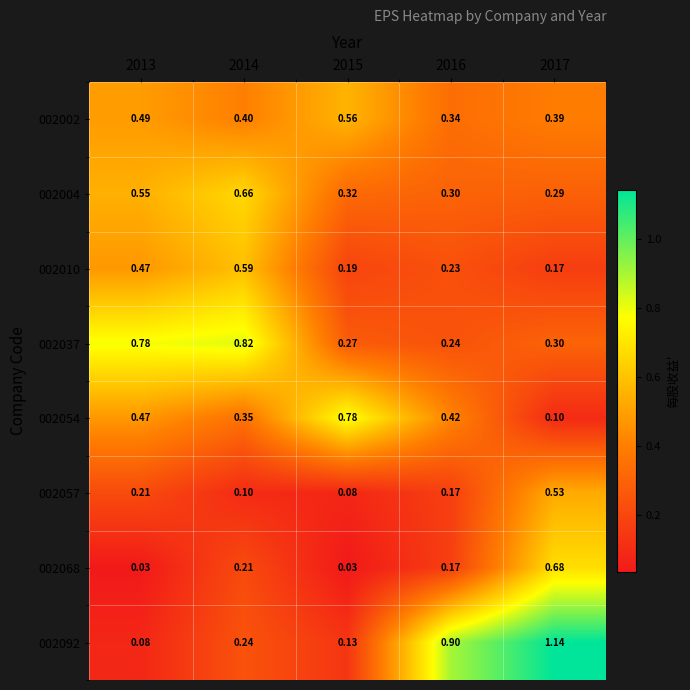

Is the value of 002037 at 2017 greater than the value of 002068 at 2016?

Yes